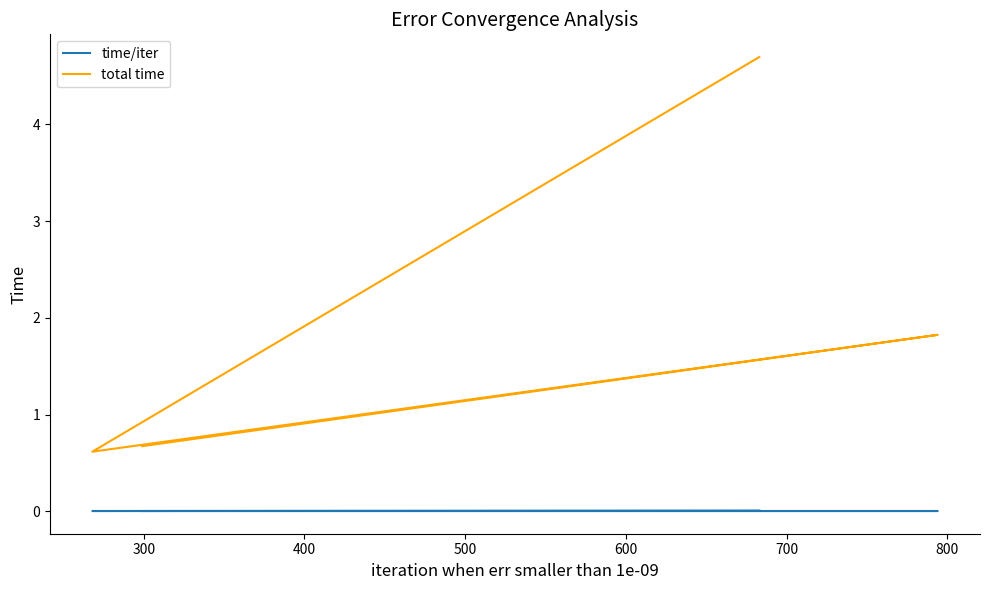

At how many categories does at least one series exceed 2?

1